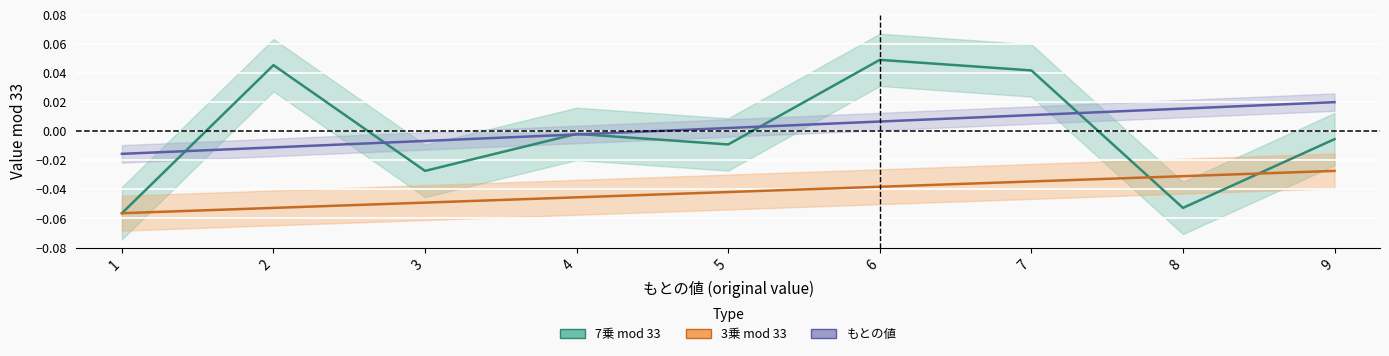

At how many categories does at least one series exceed 0?

6